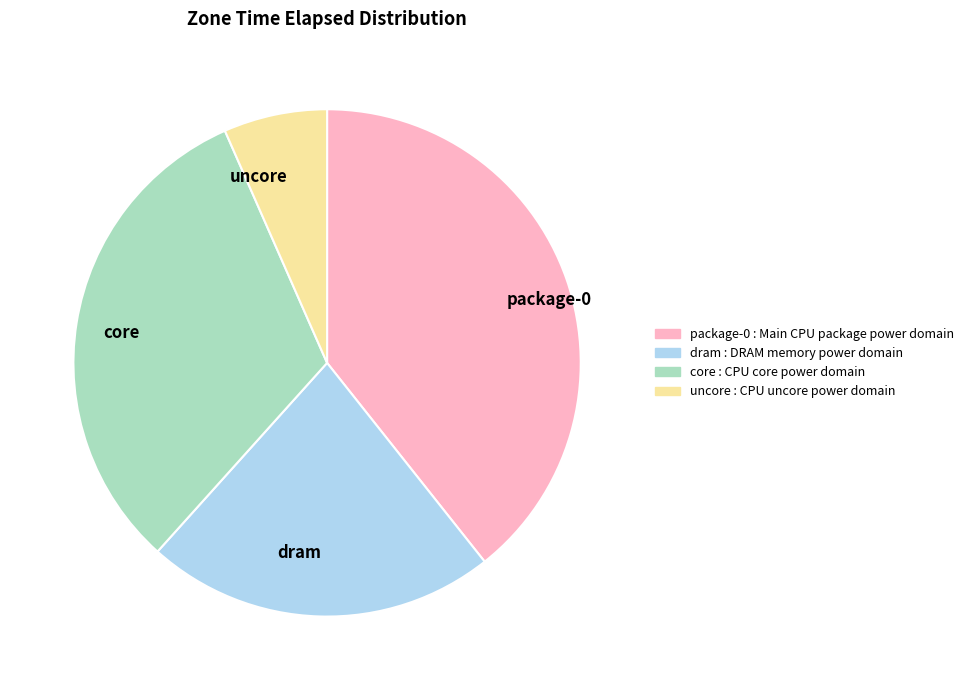

Is core the majority of the pie?

No